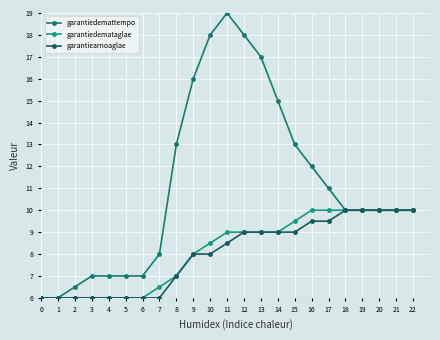

What is the total value across all series at 18?

30.0